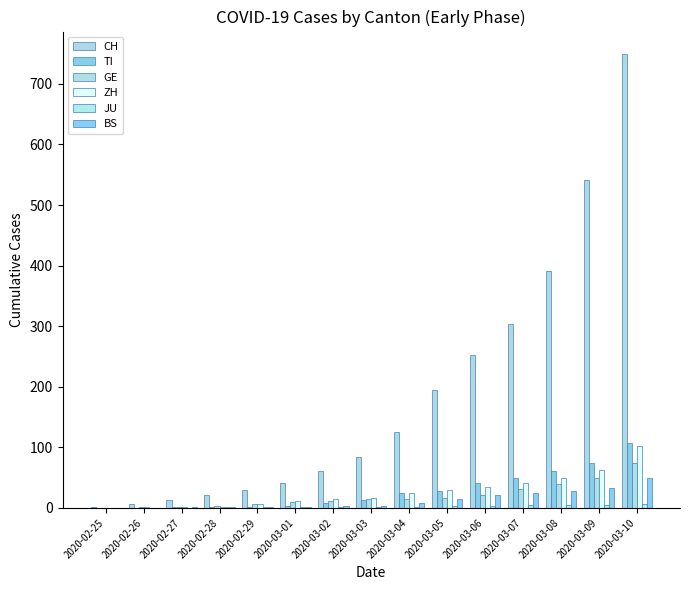

How many JU values are between 1 and 5?

11